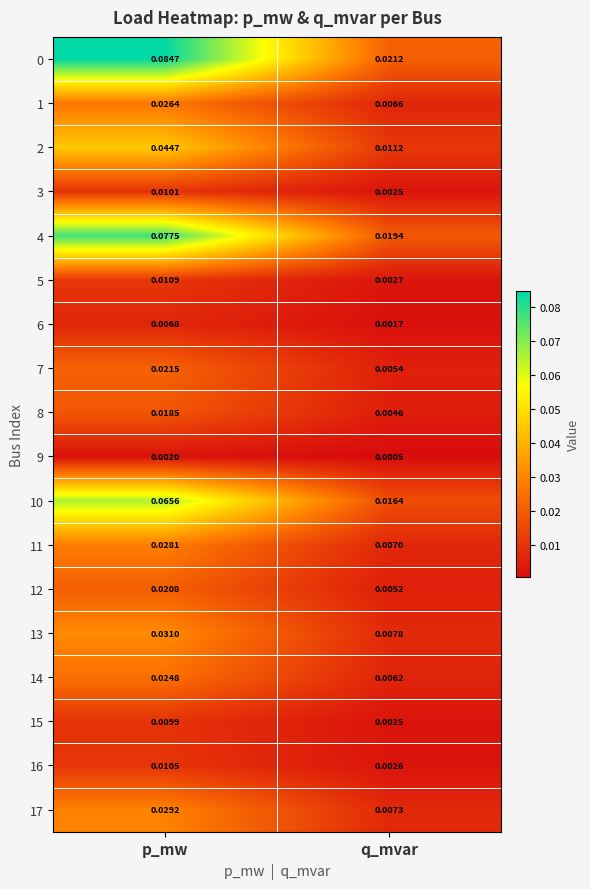

Which category has the highest value across all series?

p_mw